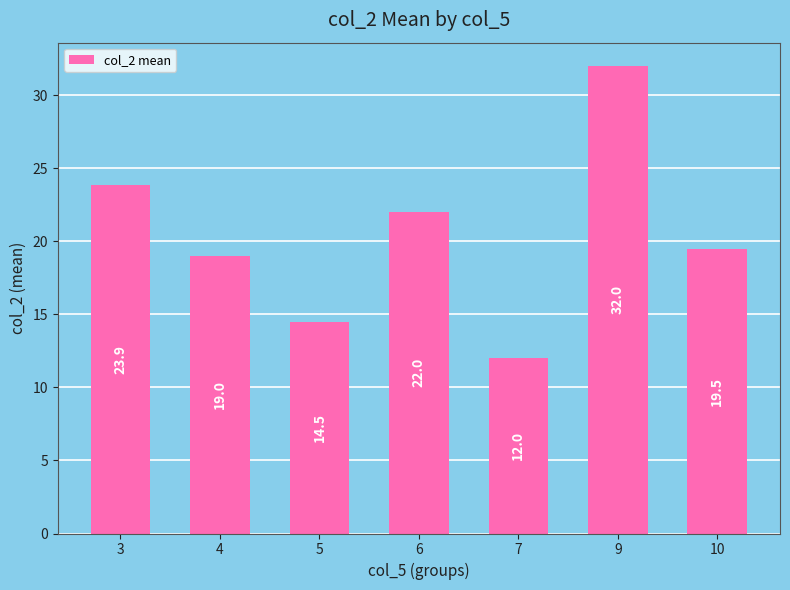

List the labels in order of value, smallest first.

7, 5, 4, 10, 6, 3, 9